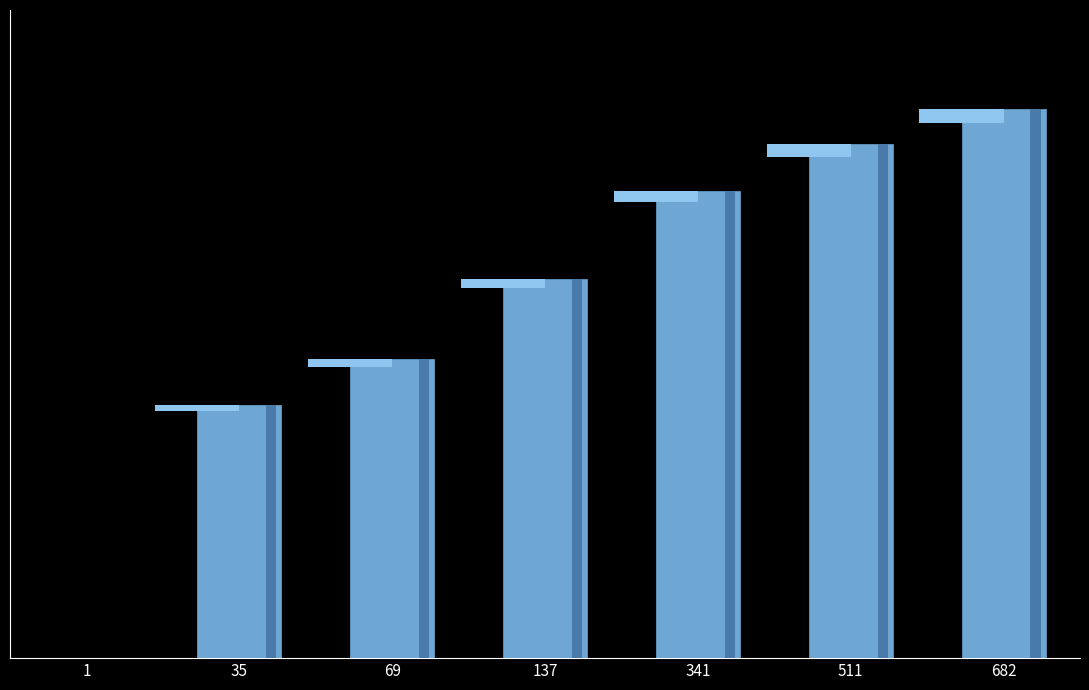

What is the difference between the values at 682 and 69?

13.7